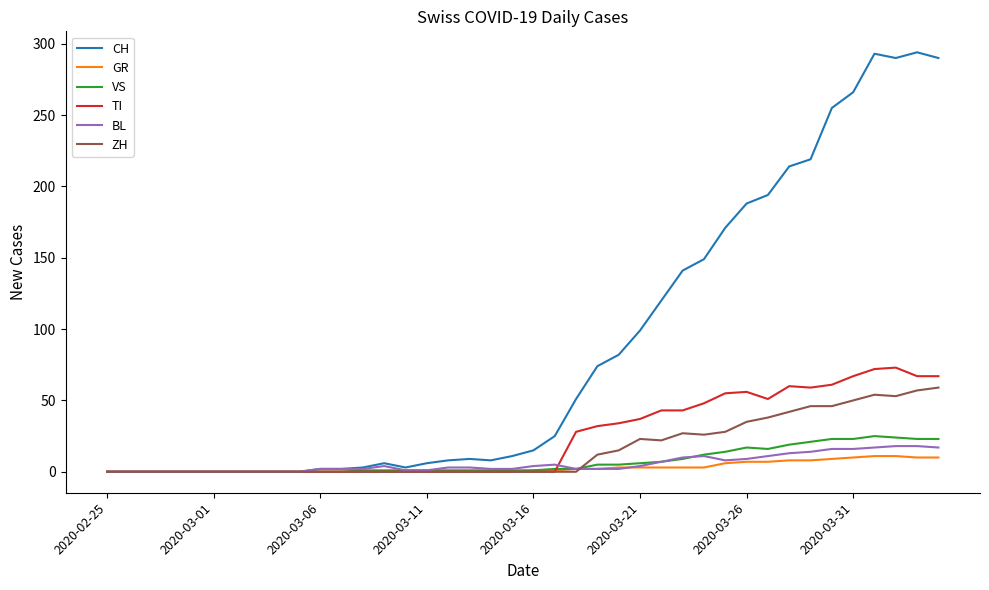

What is the maximum value for TI?

73